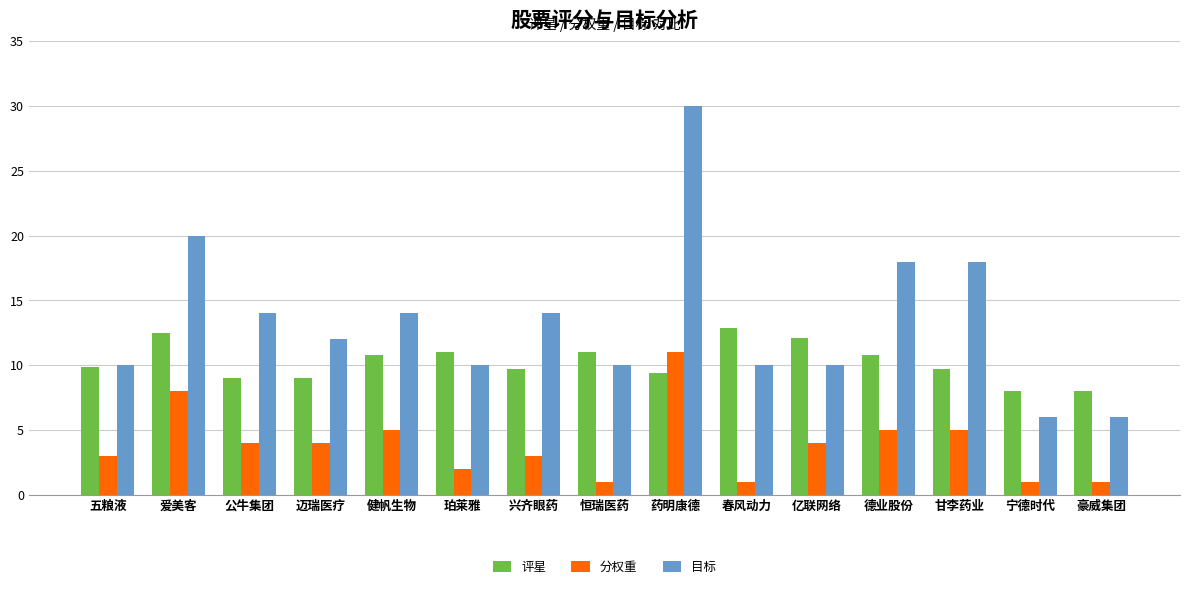

Count the number of data series in this chart.

3